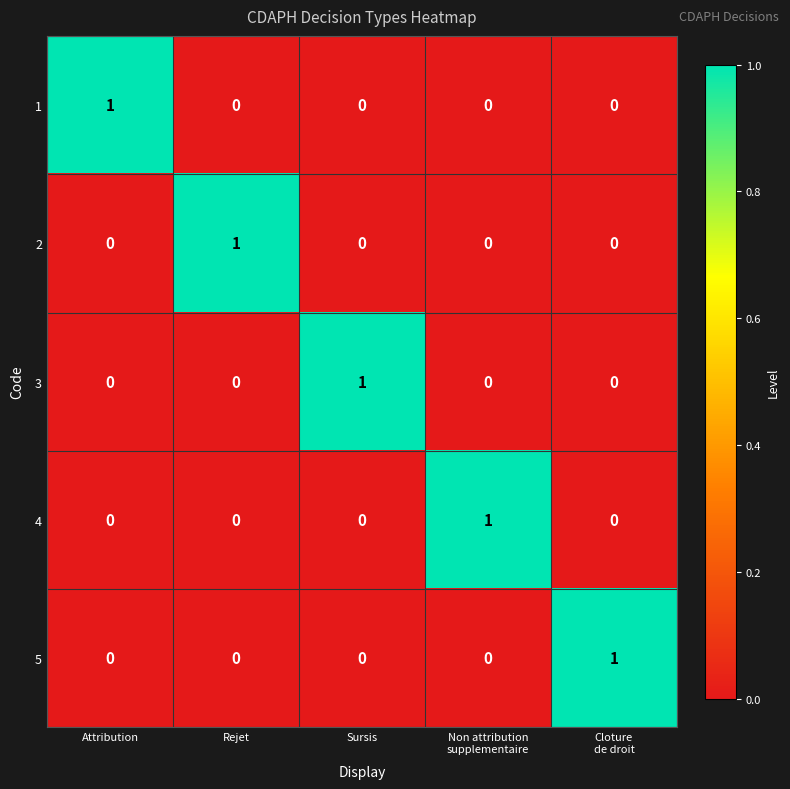

Reading right to left, transcribe all the data shown in this chart.

1: 0	0	0	0	1
2: 0	0	0	1	0
3: 0	0	1	0	0
4: 0	1	0	0	0
5: 1	0	0	0	0